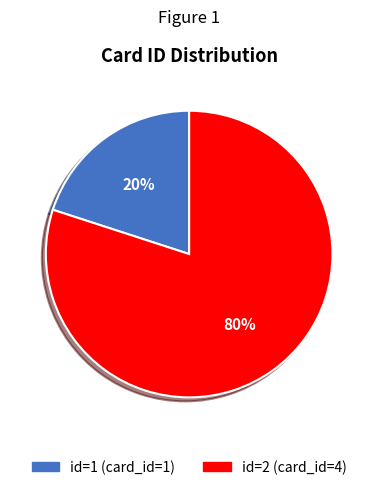

Count the number of slices in the pie.

2